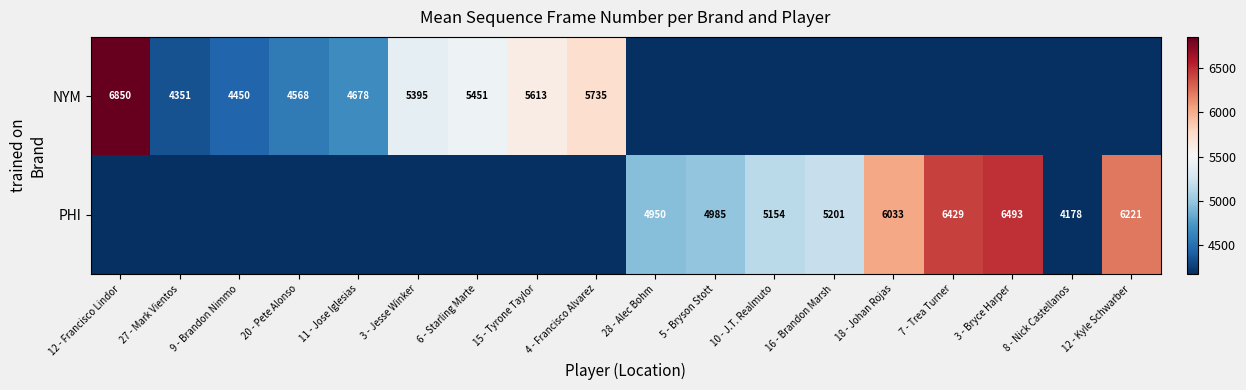

What is the difference between the NYM values at 3 - Jesse Winker and 12 - Francisco Lindor?

1455